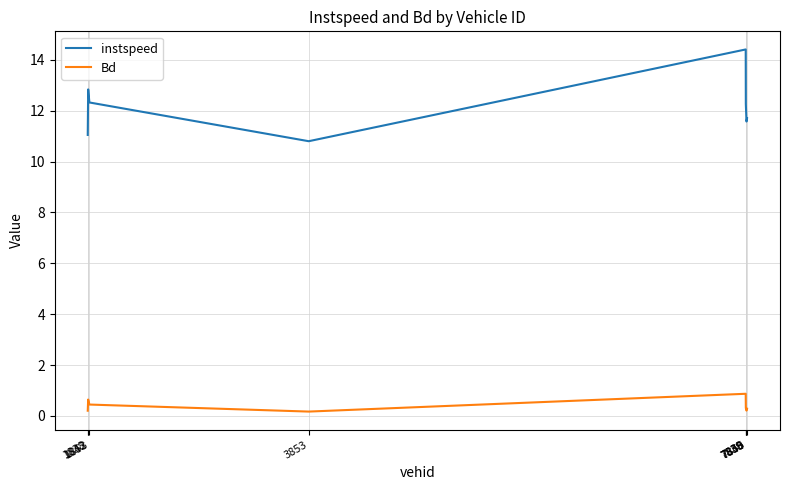

What is the total value across all series at 7845?

11.8